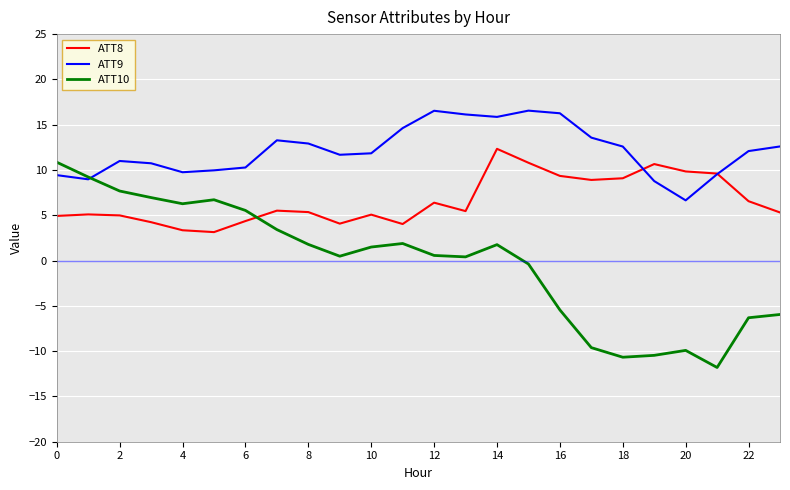

After their last crossing, which series has the higher values: ATT8 or ATT10?

ATT8